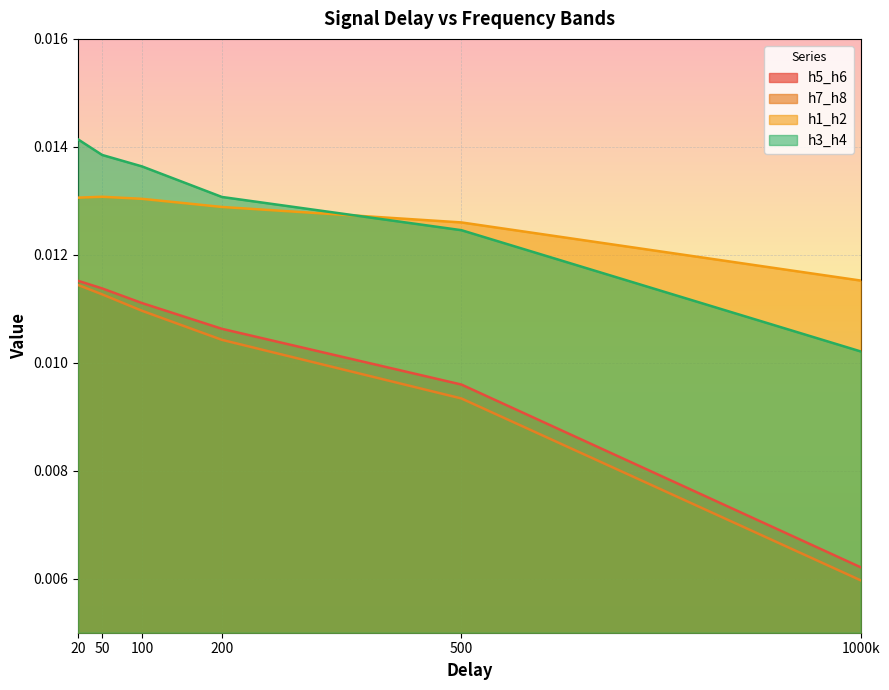

How many interior local peaks does the h1_h2 series have?

1